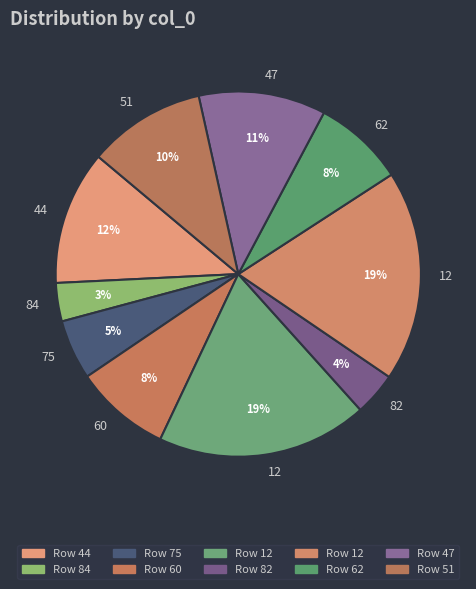

Is there any slice that represents more than half of the pie?

No